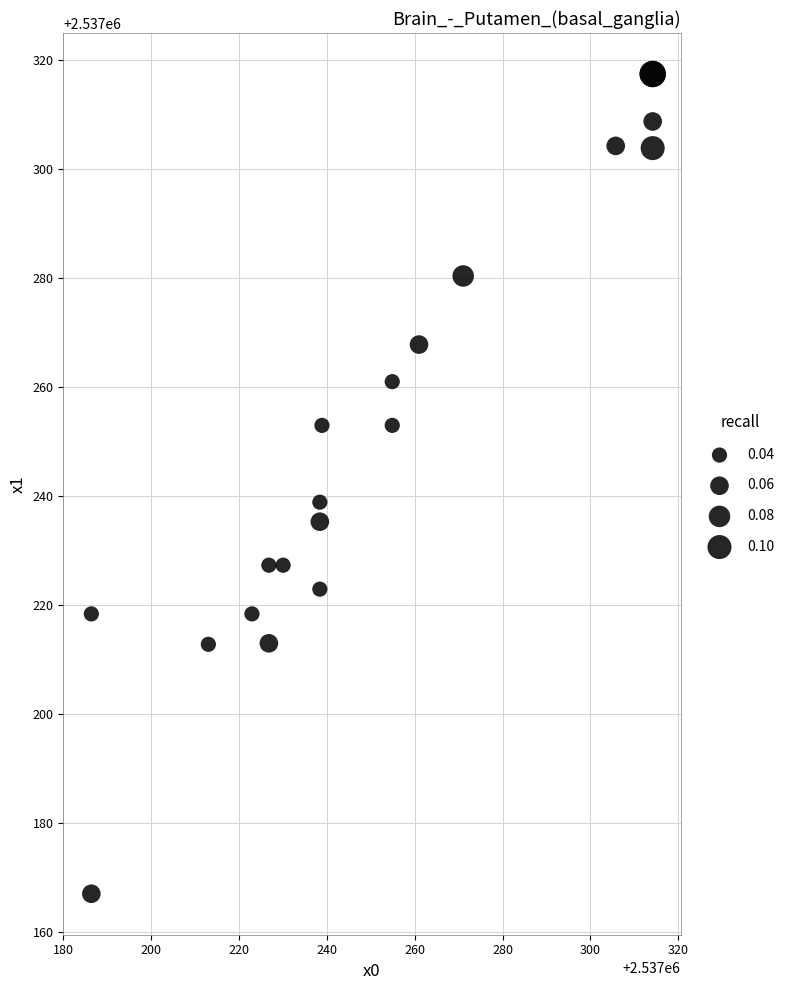

What Y value in the scatter plot is closest to 2537242?

2537238.9